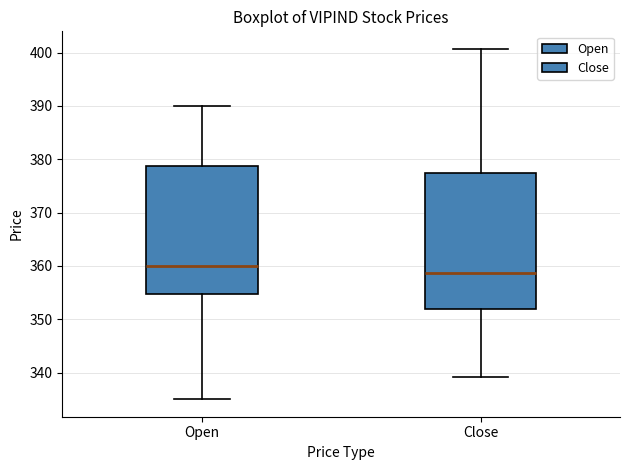

Which box has the lowest median line?

Close